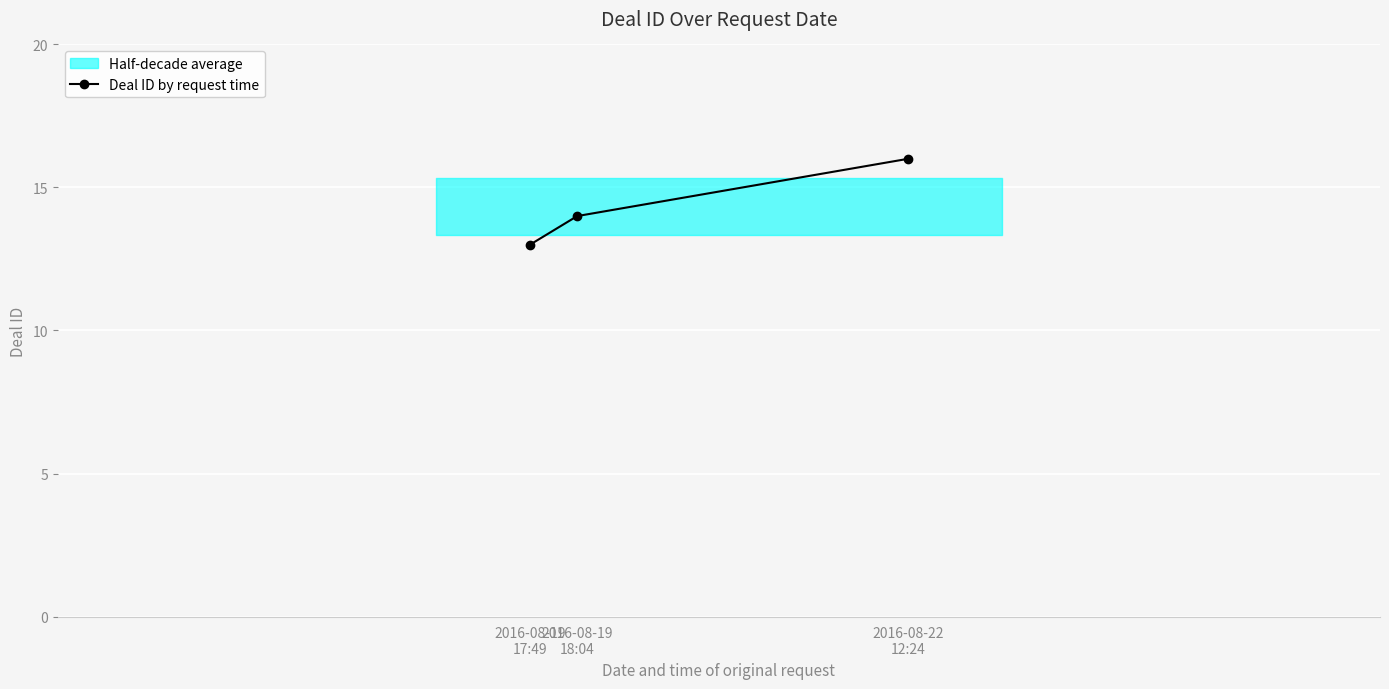

Which label corresponds to the smallest value in the chart?

2016-08-19
17:49